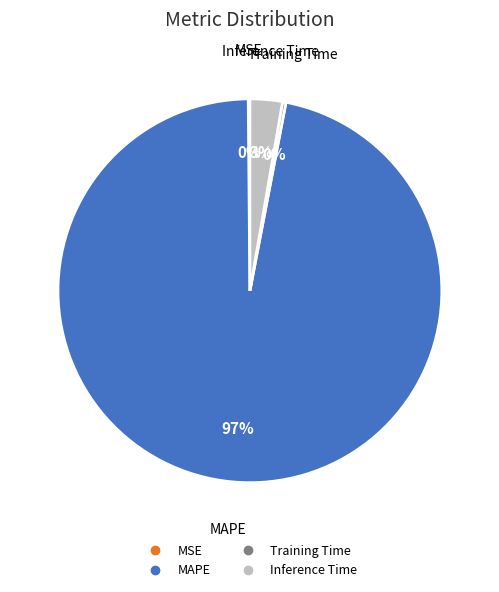

Do Training Time and MAPE together represent more than half of the pie?

Yes